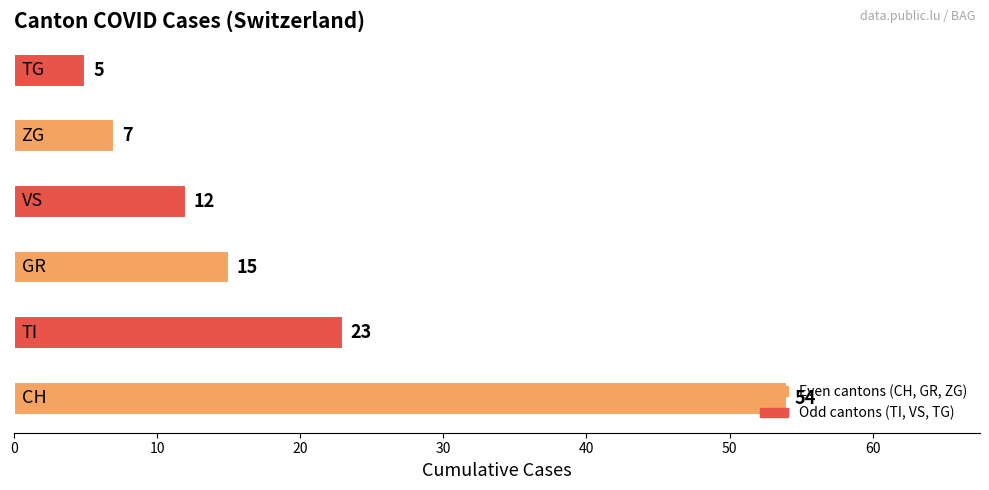

What is the greatest value displayed?

54